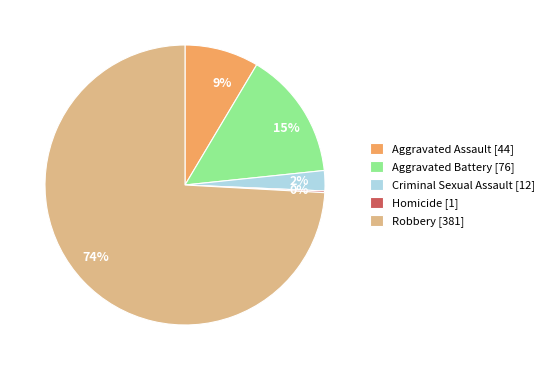

Which has a higher value, Criminal Sexual Assault or Robbery?

Robbery